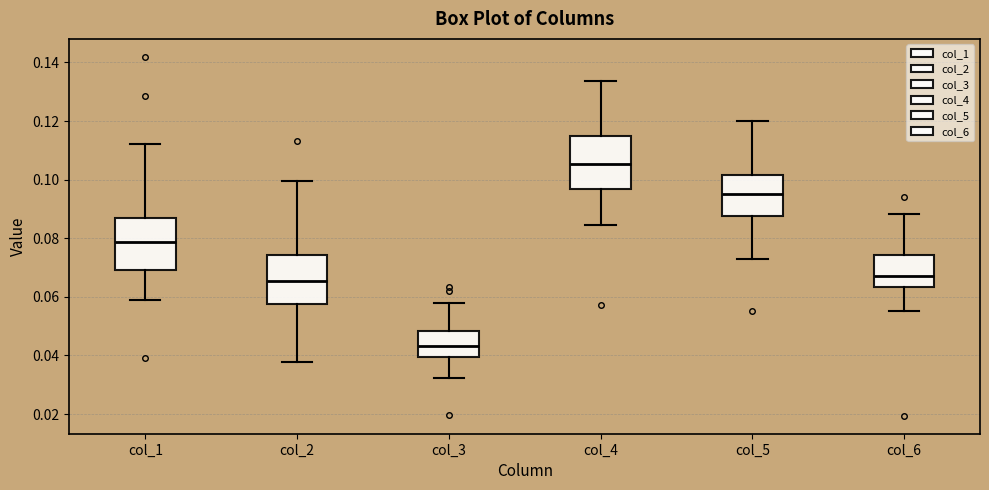

Where does the median line of the box for col_4 sit on the y-axis? The values are not printed on the chart, so give them approximately, as read against the axis.

0.106